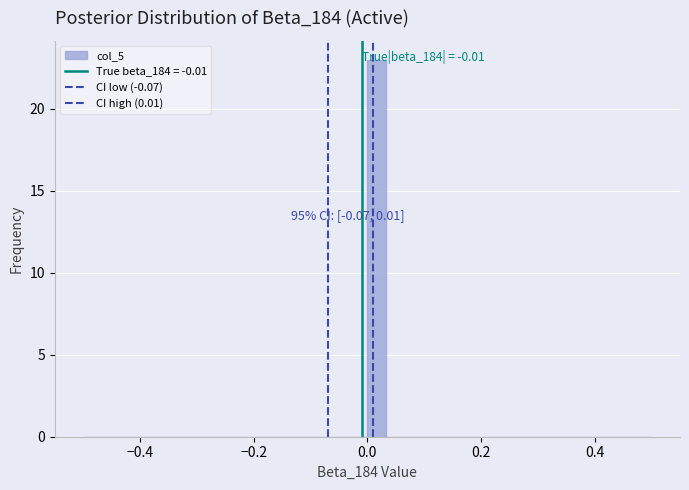

Read against the x-axis, roughly where is the centre of the tallest bar?

0.02